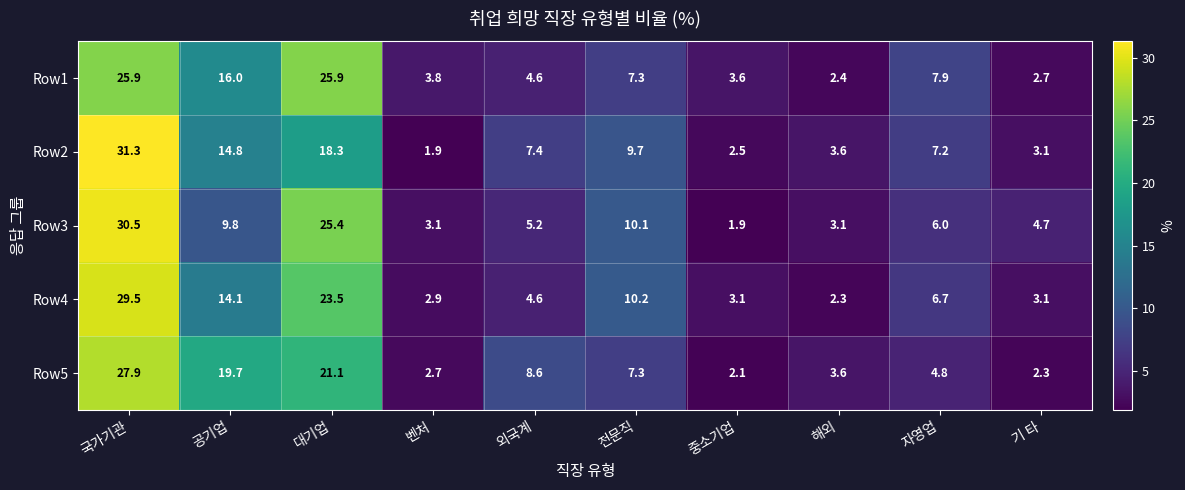

List the series in order of their peak value, highest first.

Row2, Row3, Row4, Row5, Row1